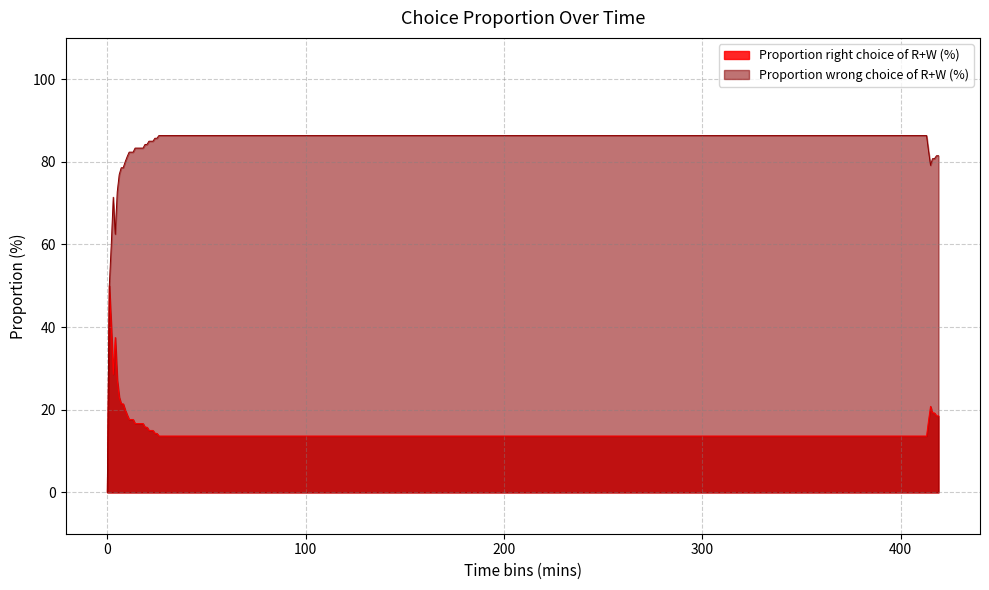

Is the value of Proportion wrong choice of R+W (%) at 2 greater than the value of Proportion right choice of R+W (%) at 12?

Yes